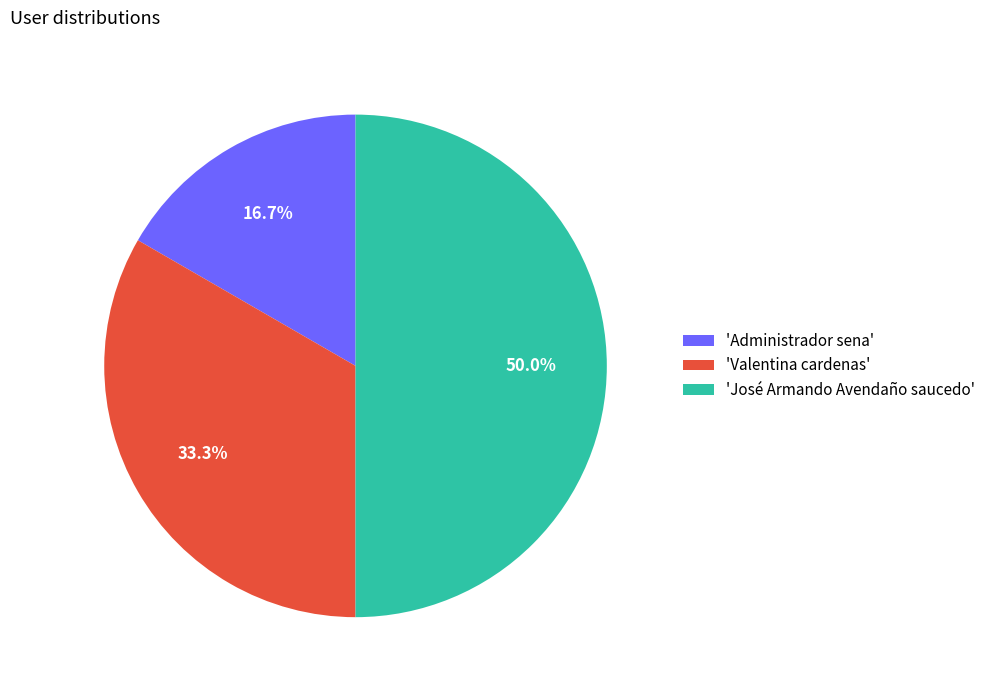

Count the number of slices in the pie.

3